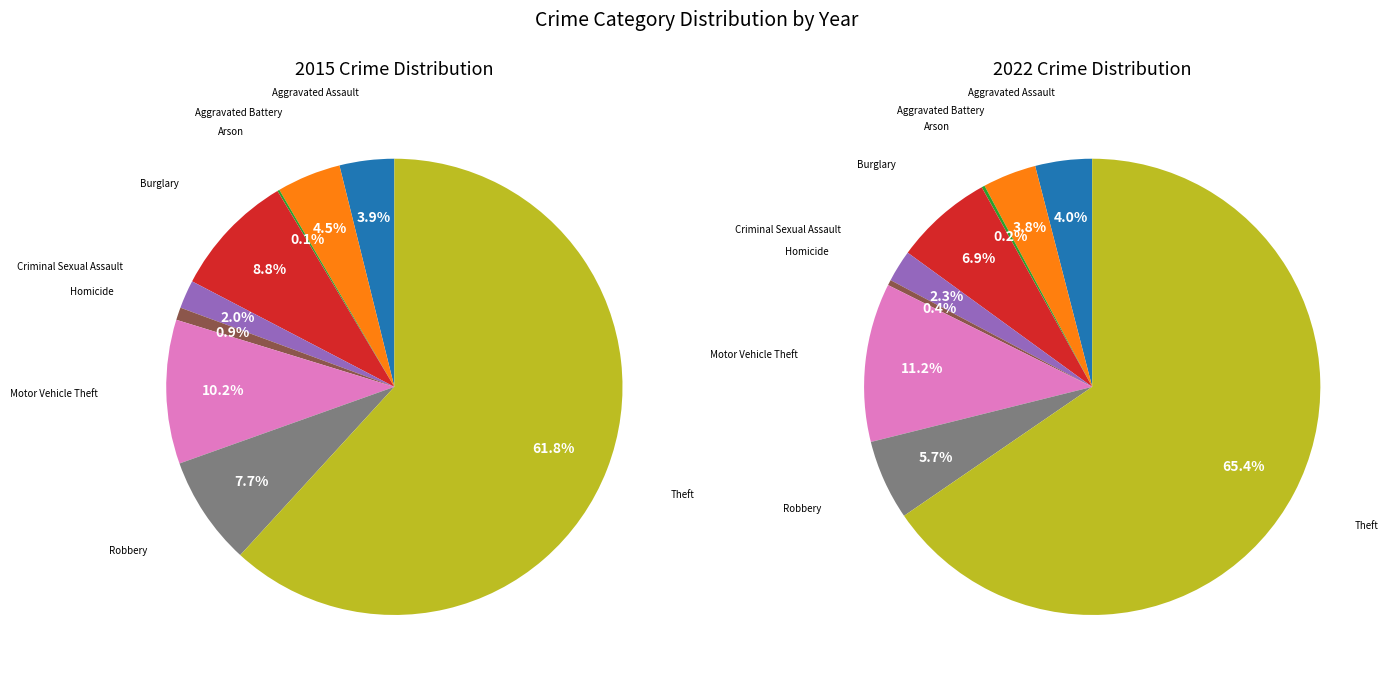

Does Theft account for over 50% of the chart?

Yes